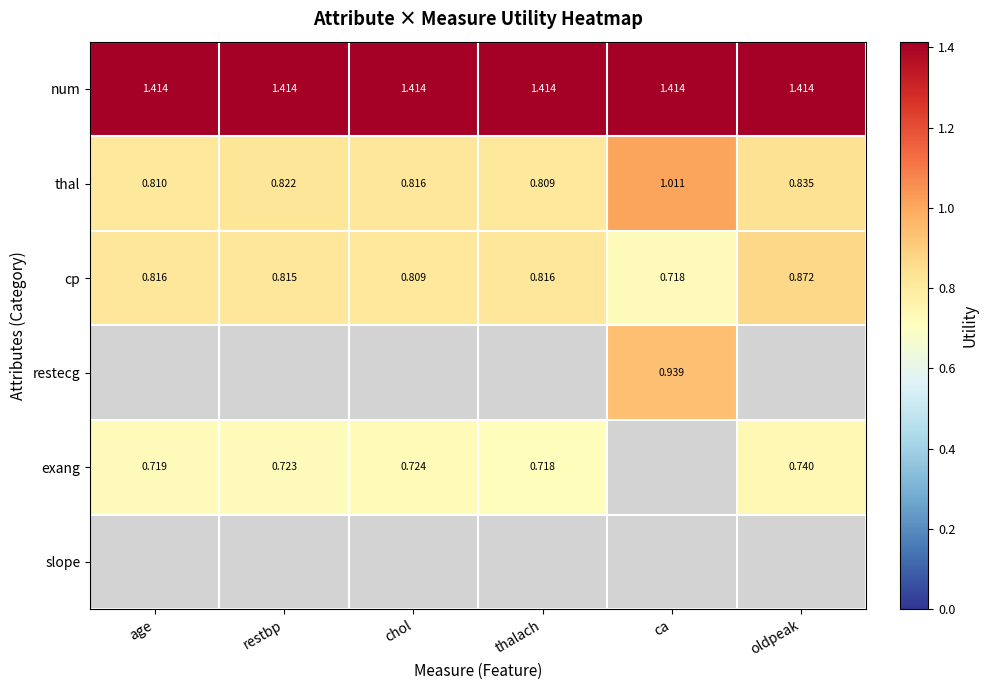

At which category is the sum across all series the highest?

ca